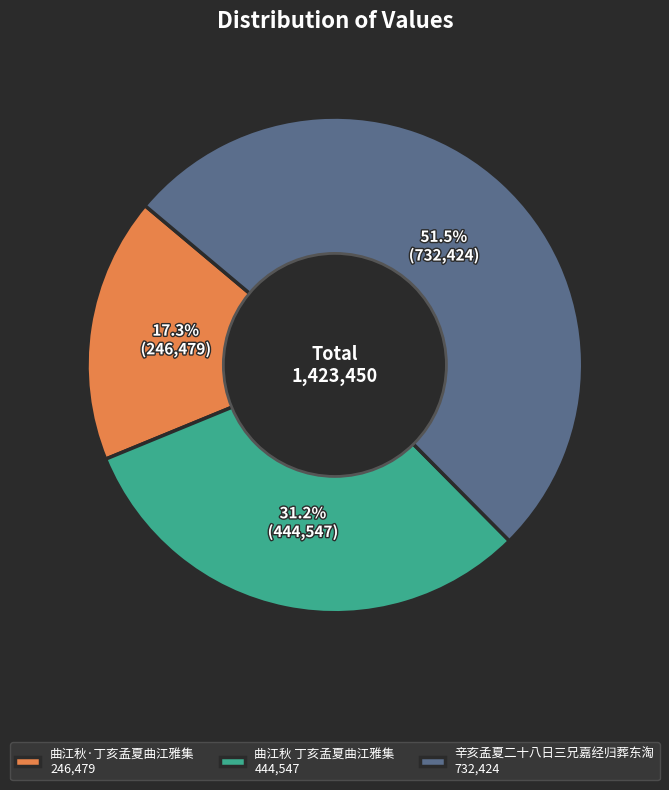

Which has a higher value, 曲江秋·丁亥孟夏曲江雅集 or 曲江秋 丁亥孟夏曲江雅集?

曲江秋 丁亥孟夏曲江雅集